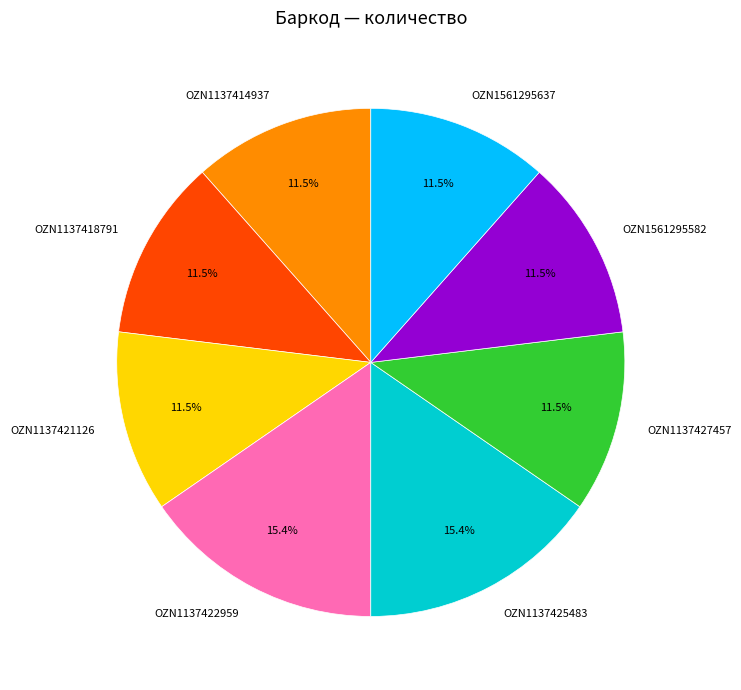

How much of the chart is everything except OZN1561295637?

88.5%